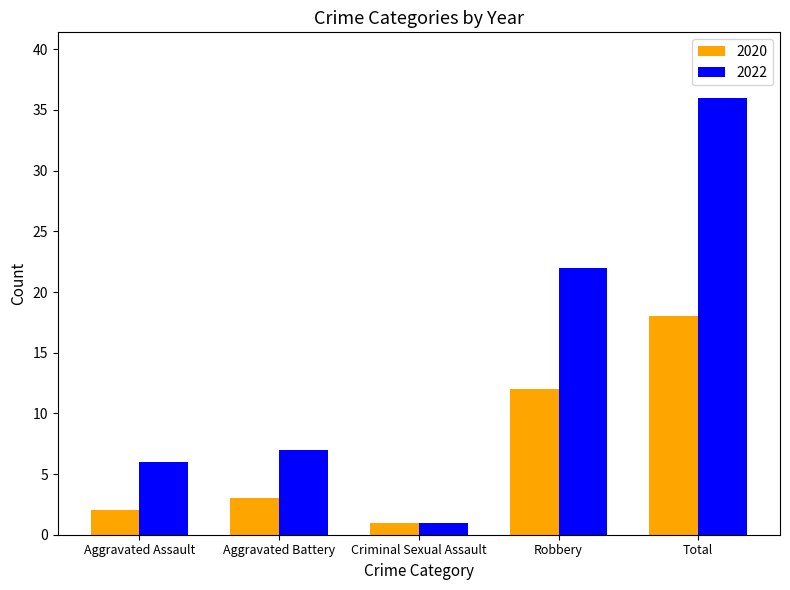

List the labels in order of 2022 value, largest first.

Total, Robbery, Aggravated Battery, Aggravated Assault, Criminal Sexual Assault